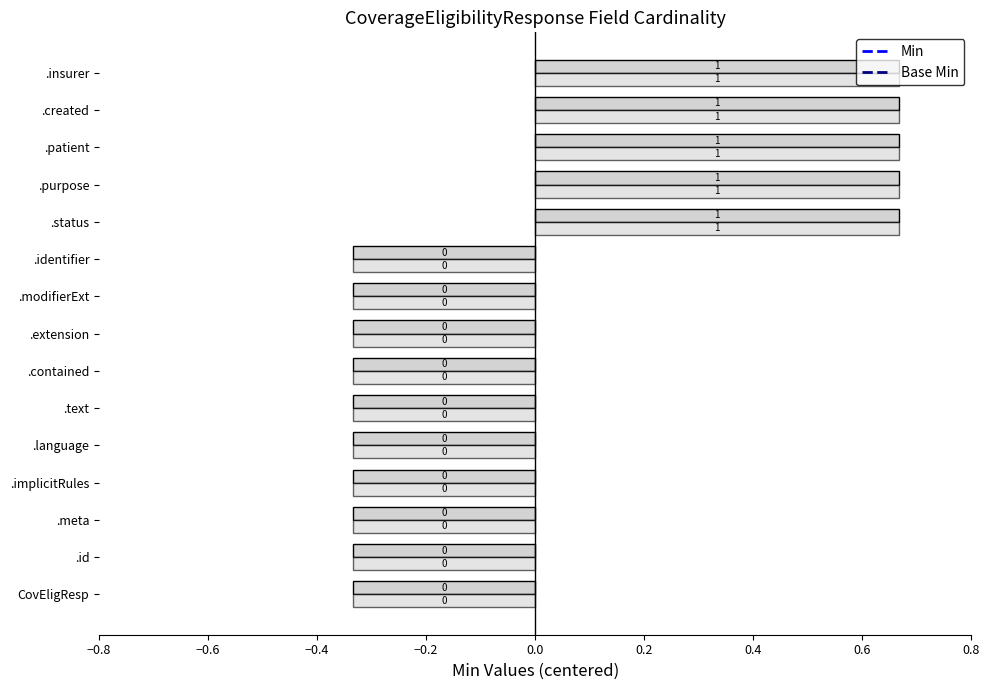

Which series has the largest range (max minus min)?

Min